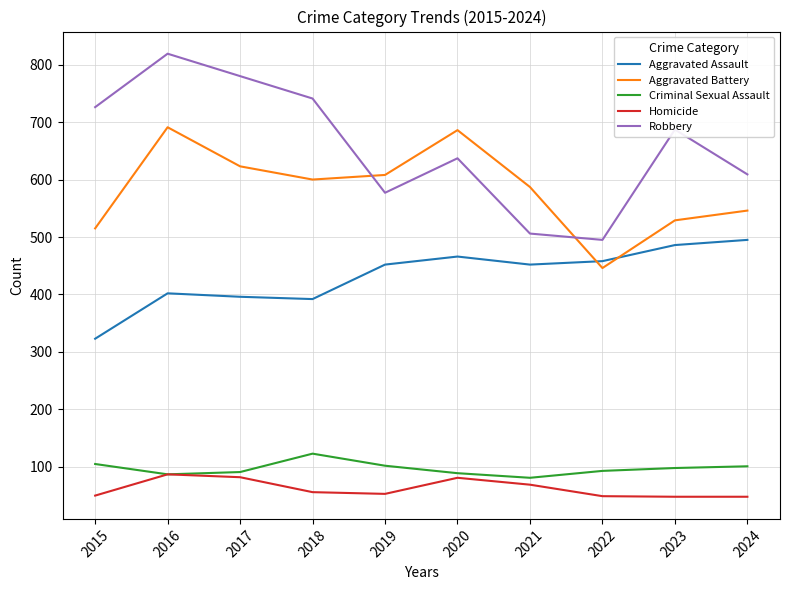

Rank the series at 2023 from lowest to highest value.

Homicide, Criminal Sexual Assault, Aggravated Assault, Aggravated Battery, Robbery